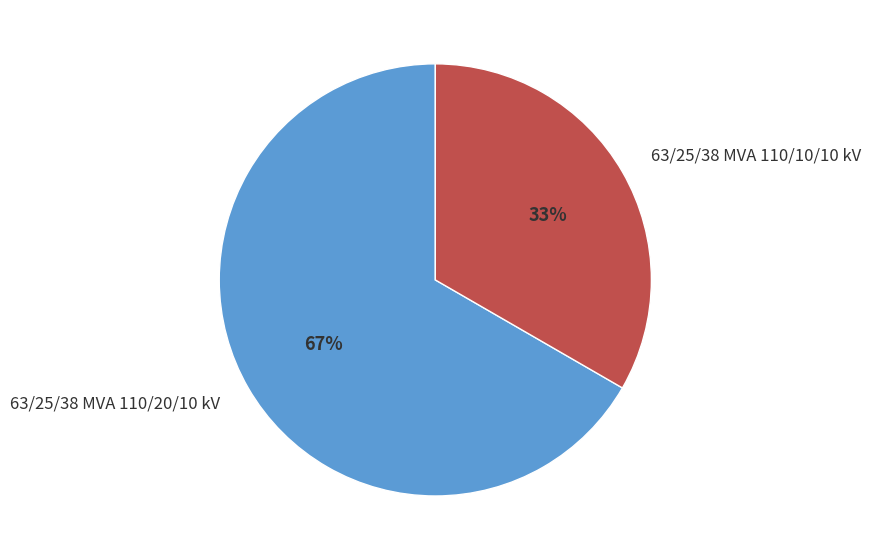

Does 63/25/38 MVA 110/10/10 kV account for over 50% of the chart?

No